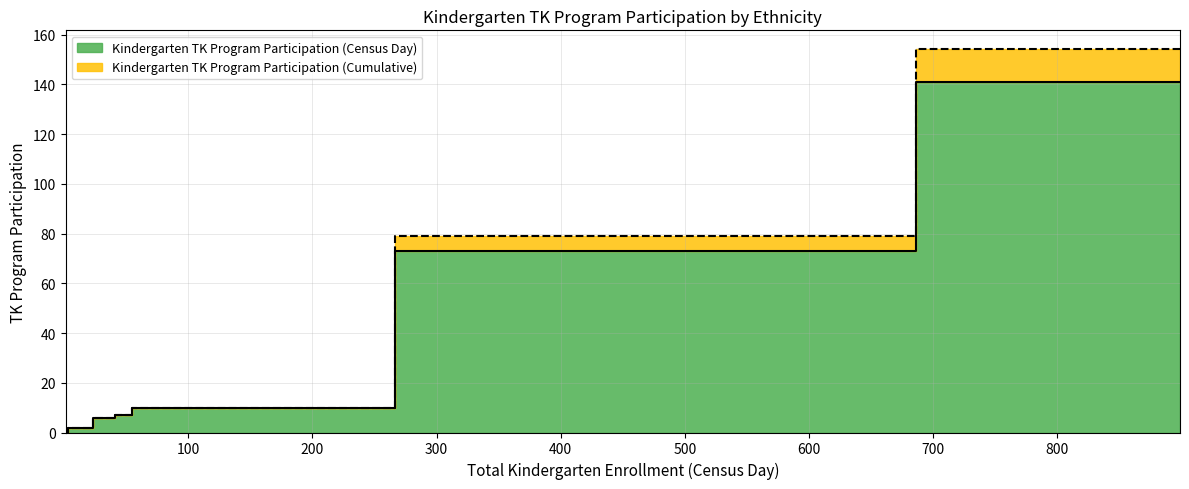

Is it true that Kindergarten TK Program Participation (Census Day) equals 6 at Asian, Not Hispanic?

True